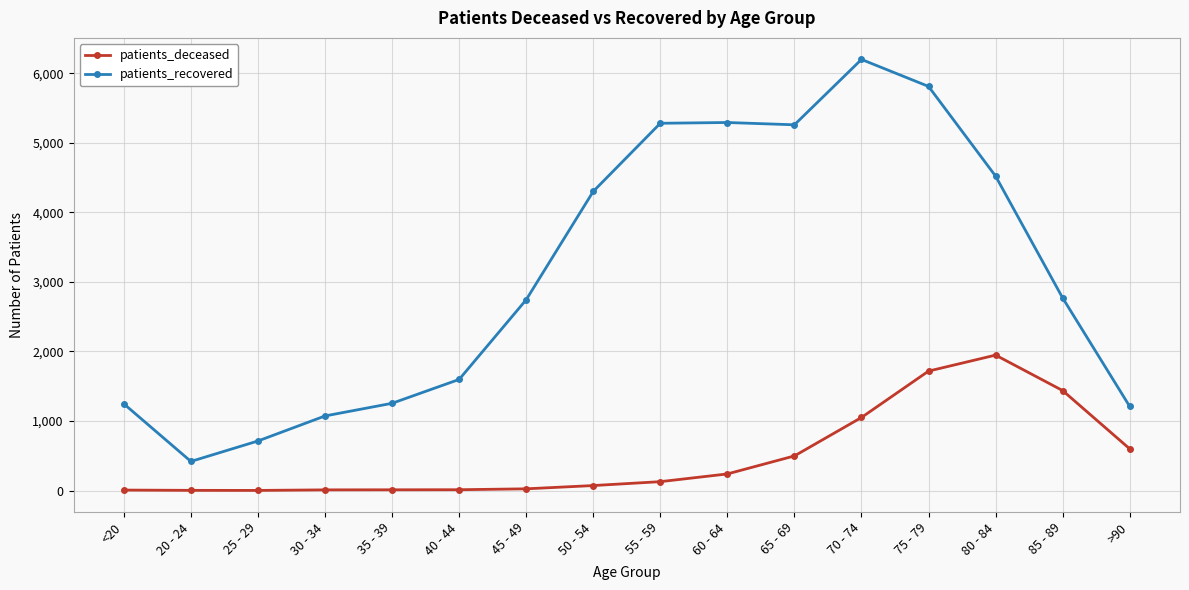

Rank the series at 50 - 54 from lowest to highest value.

patients_deceased, patients_recovered